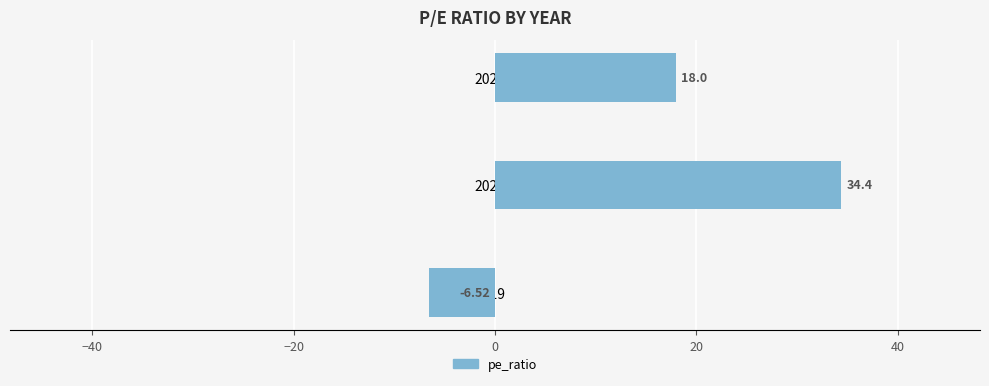

What is the difference between the second highest and minimum values?

24.5